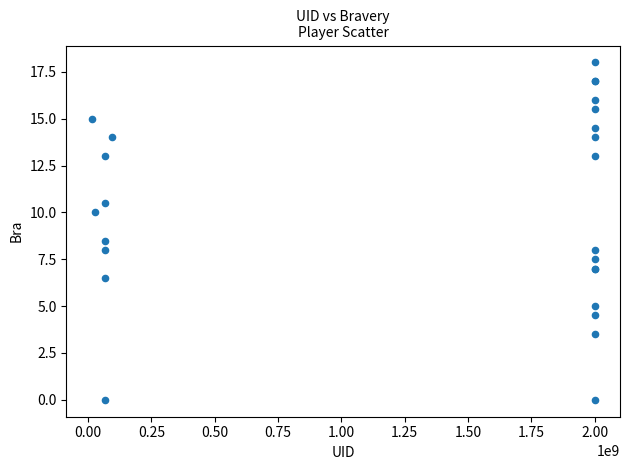

What Y value in the scatter plot is closest to 9?

8.5